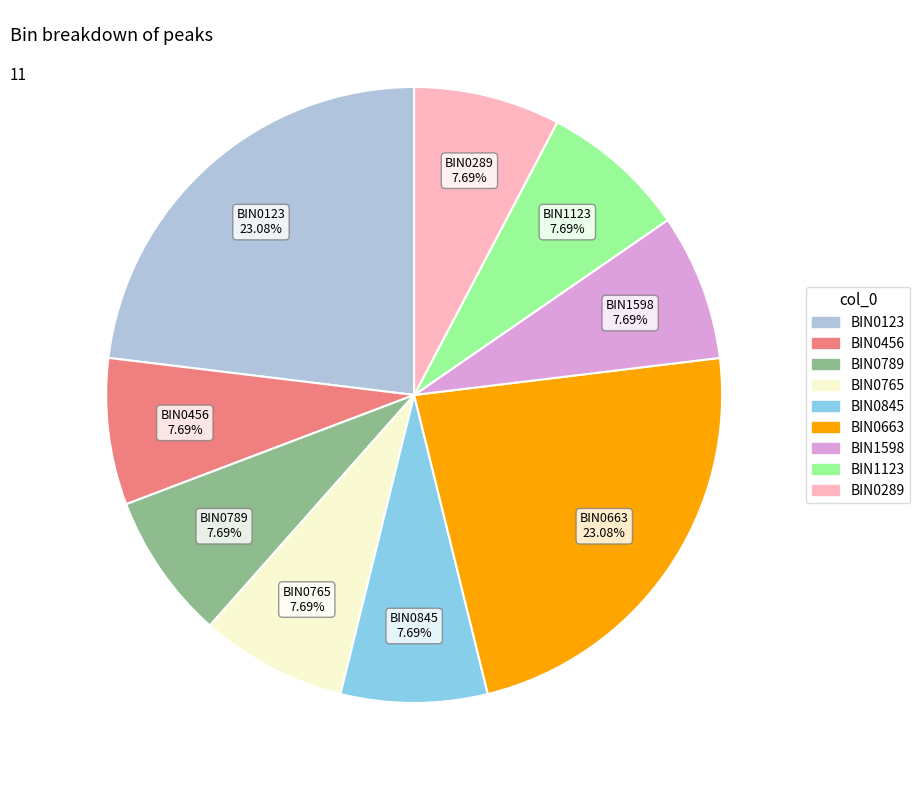

Which has a higher value, BIN0663 or BIN0845?

BIN0663